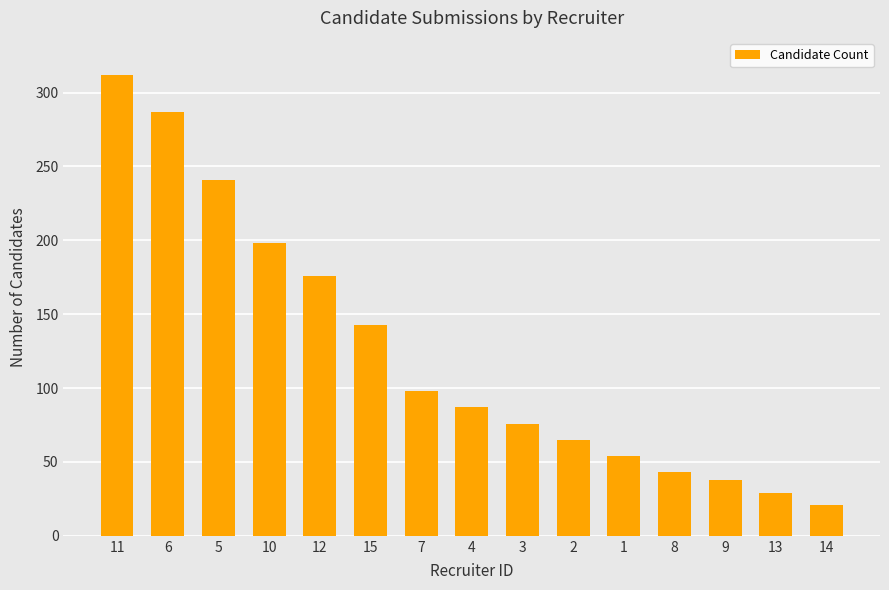

Where does the data first go above 87?

11